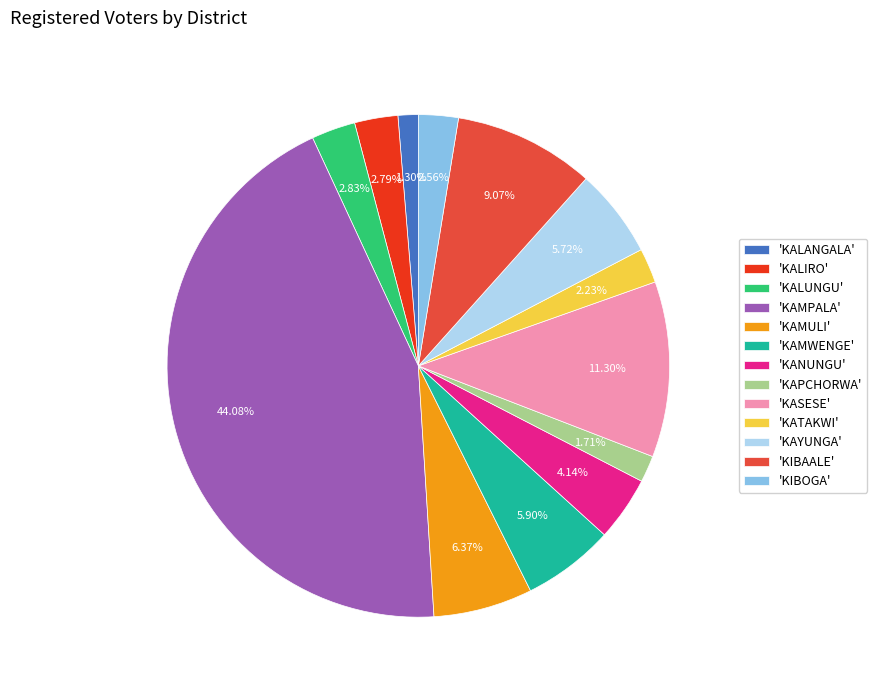

Which category has the biggest portion of the pie?

'KAMPALA'